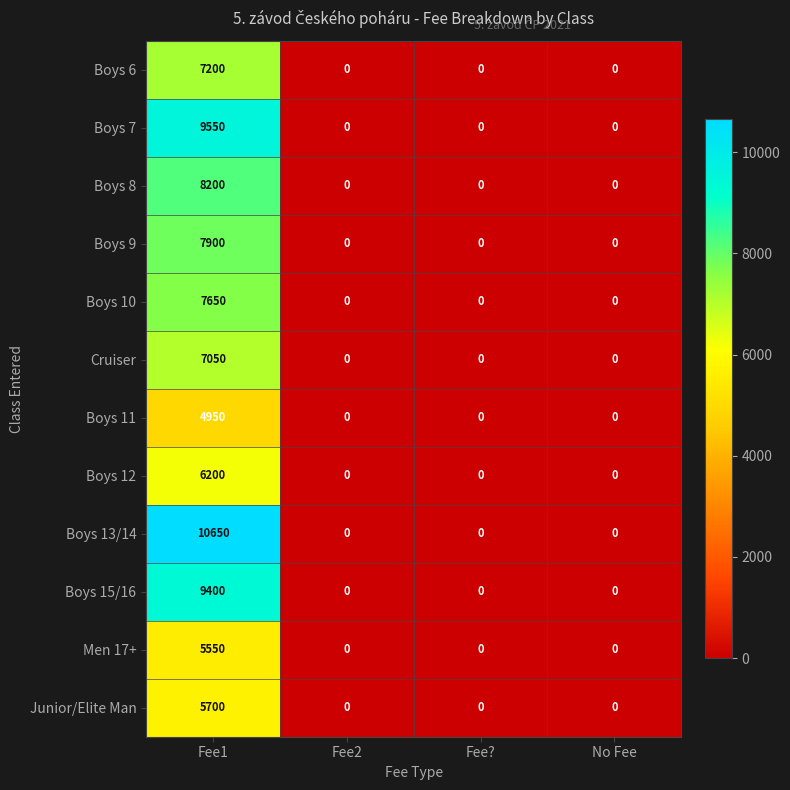

Which series has the largest total across all categories?

Boys 13/14